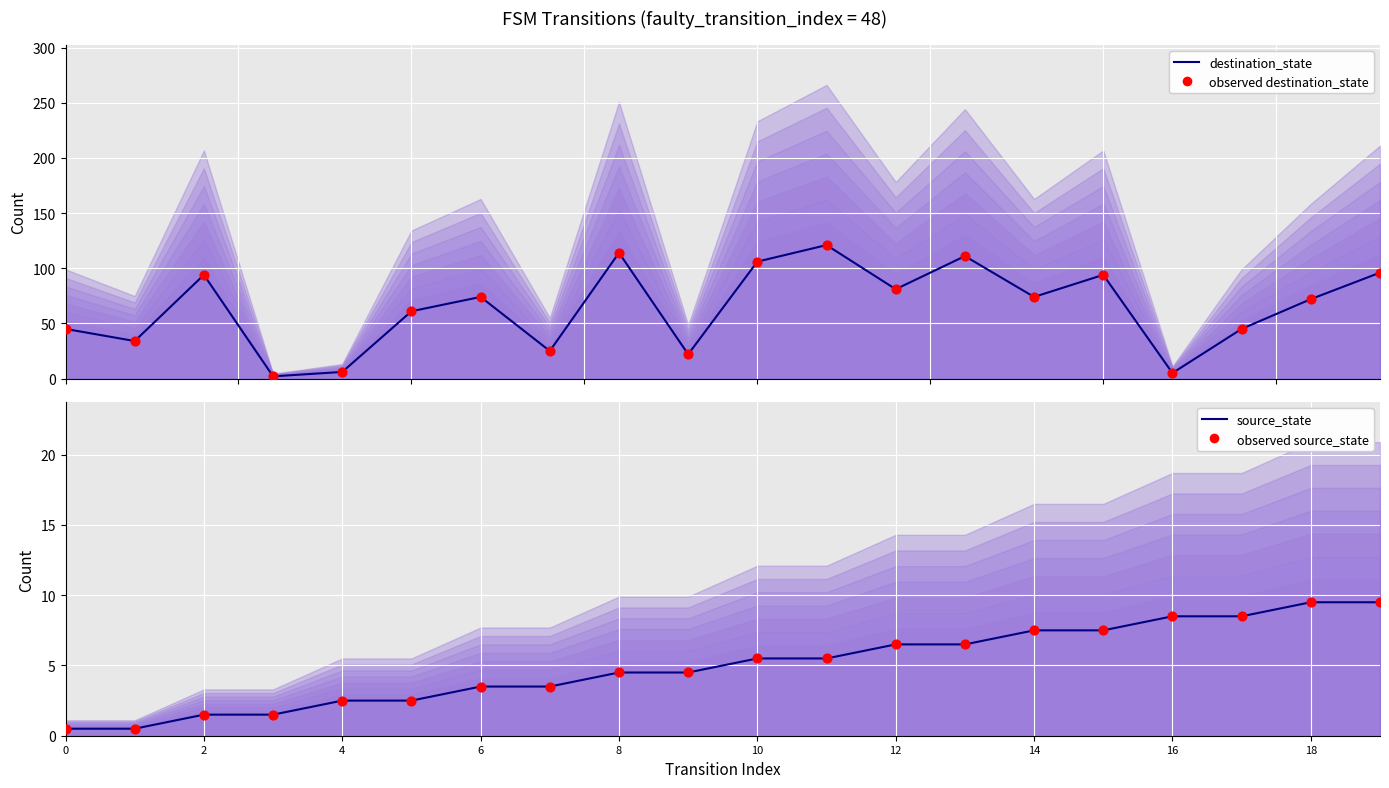

Which series has the largest total across all categories?

destination_state